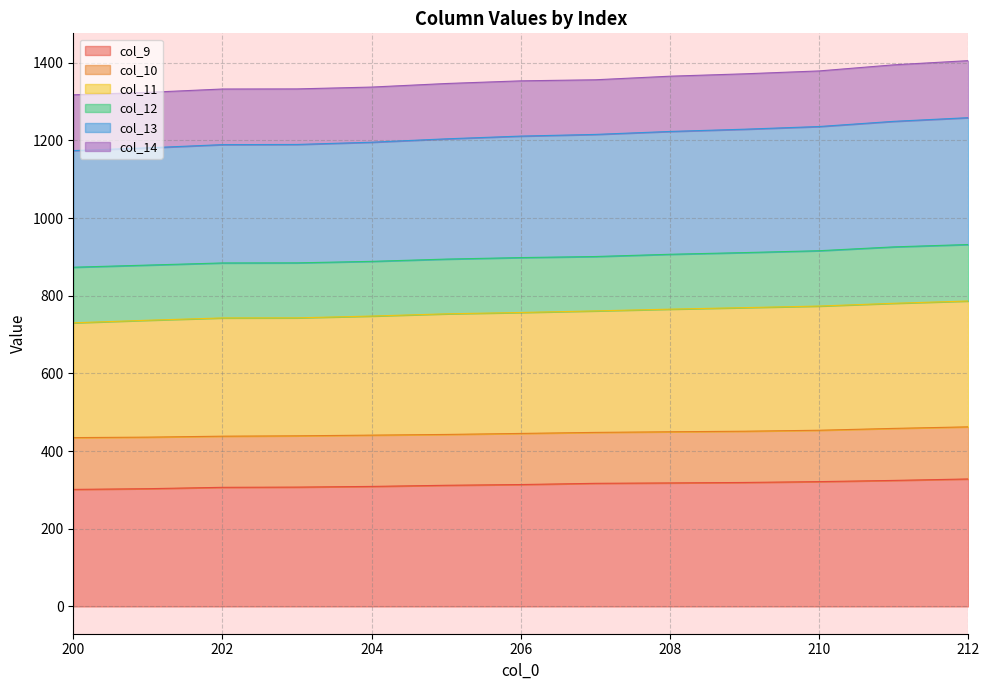

Is the value of col_9 at 209 greater than the value of col_11 at 205?

No